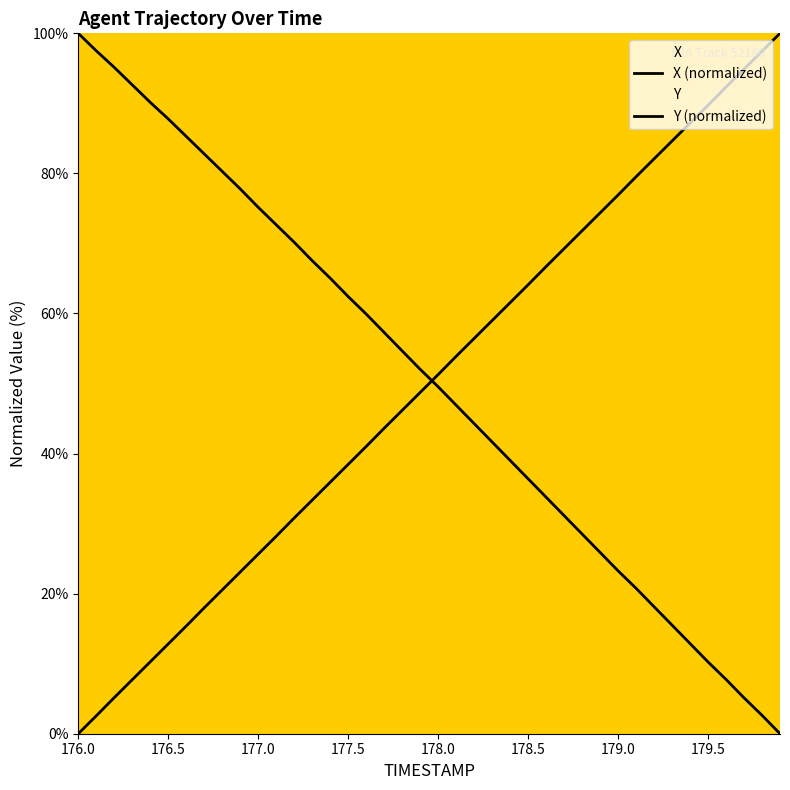

How many positive values does the X (normalized) series have?

39